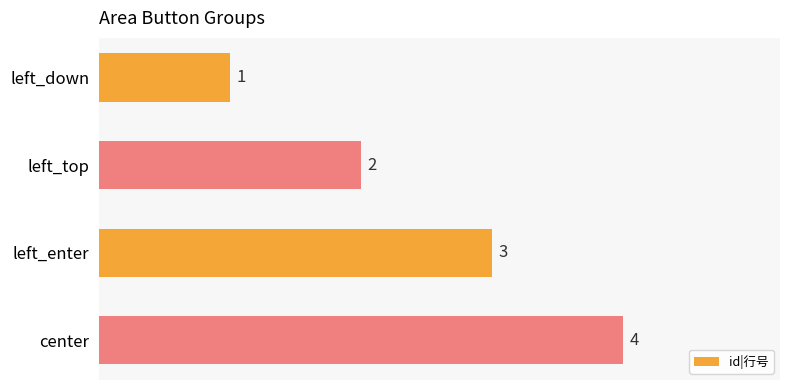

Read the value at center.

4